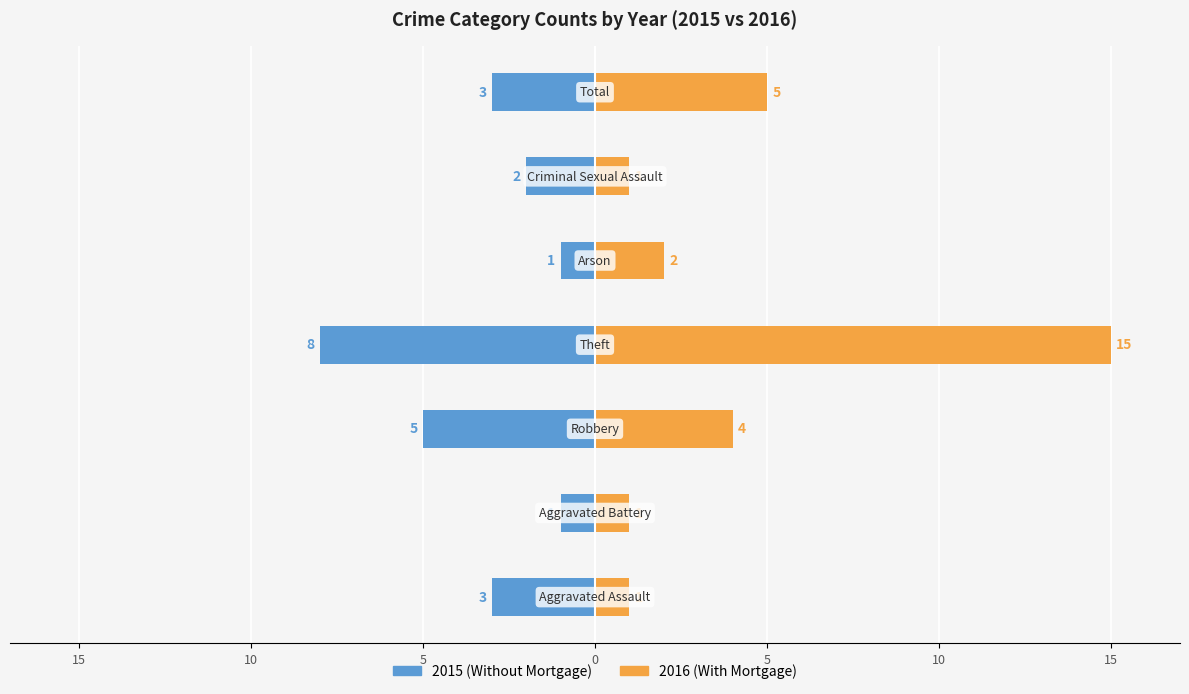

Reading left to right, list all the values displayed in this chart.

Without Mortgage: 20=-3	15=-1	10=-5	5=-8	0=-1	5=-2	10=-3
With Mortgage: 20=1	15=1	10=4	5=15	0=2	5=1	10=5